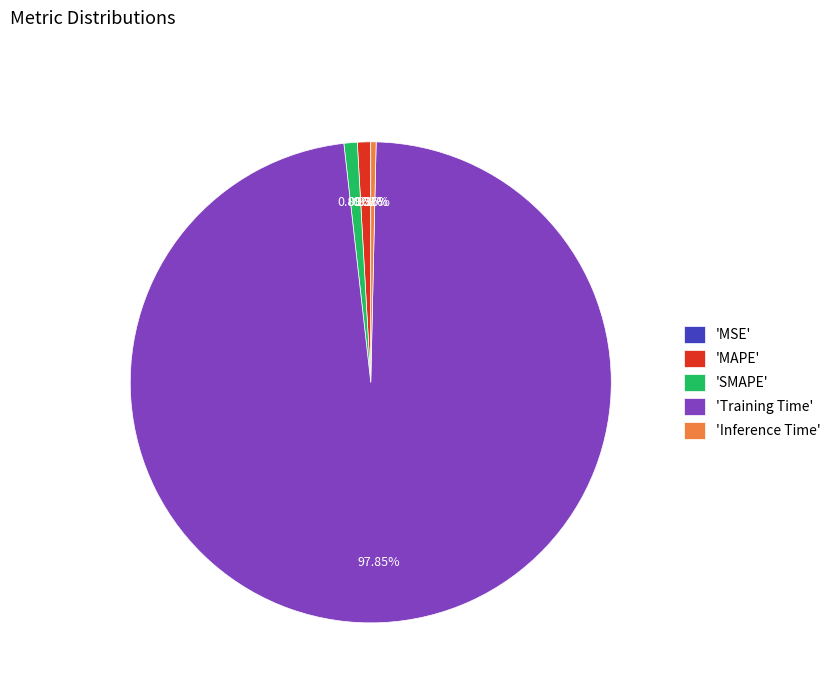

What is the largest slice in the pie chart?

'Training Time'